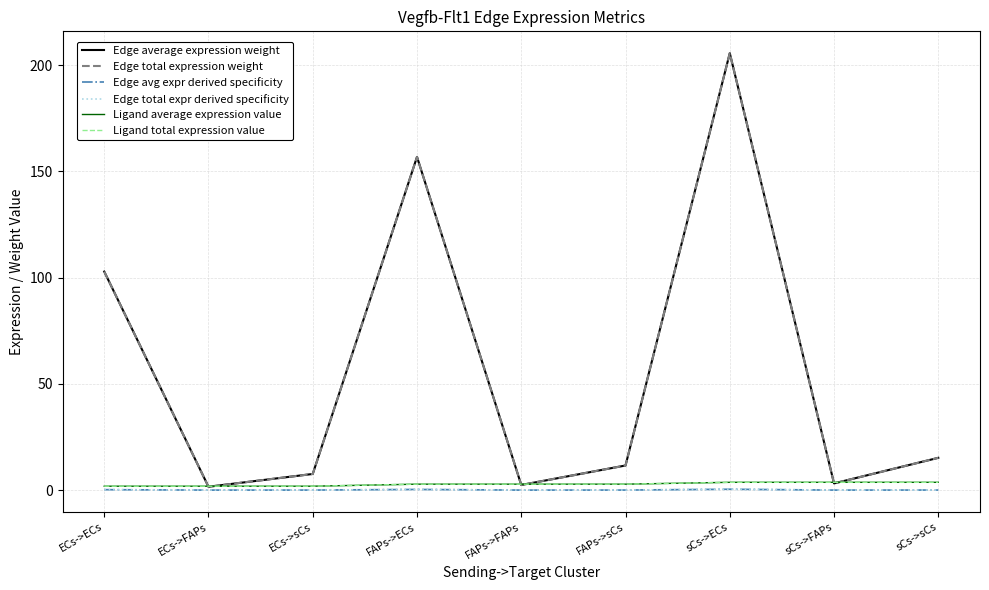

Does the chart display data point markers on the line(s)?

No